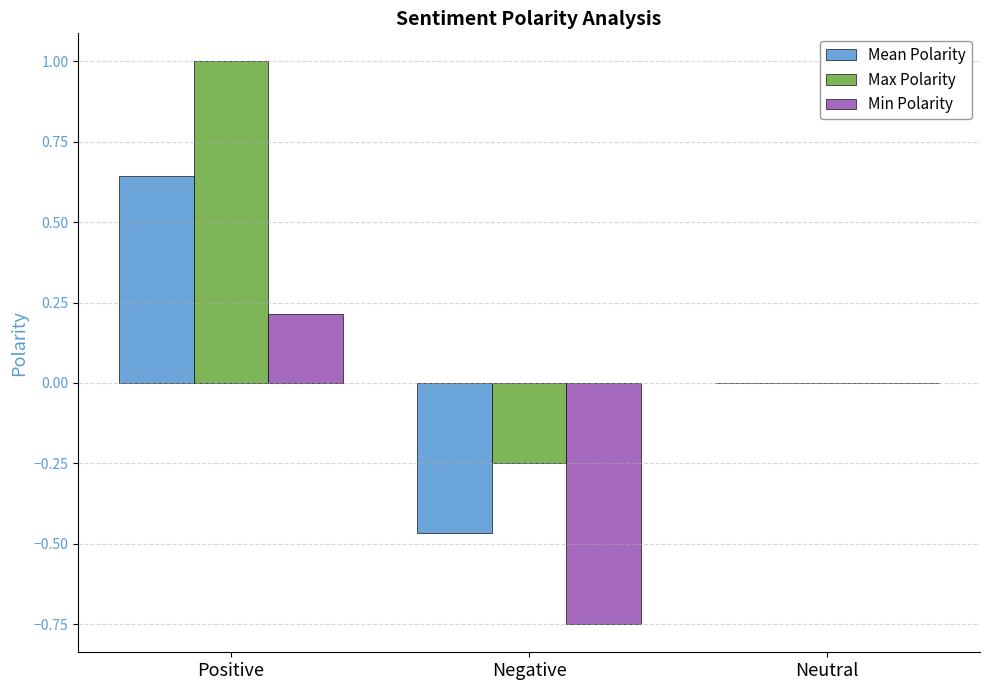

Are the bars horizontal?

No